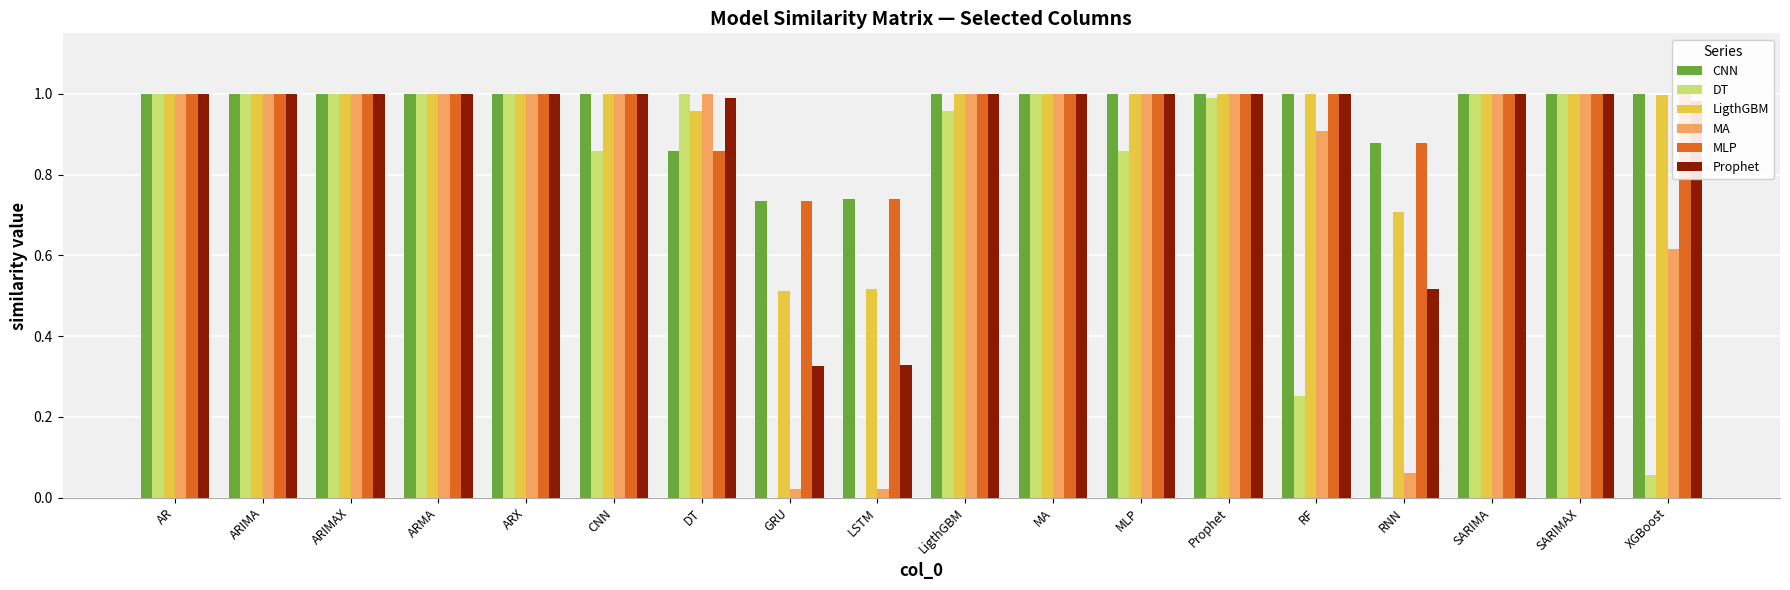

What is the sum of all Prophet values?

16.1